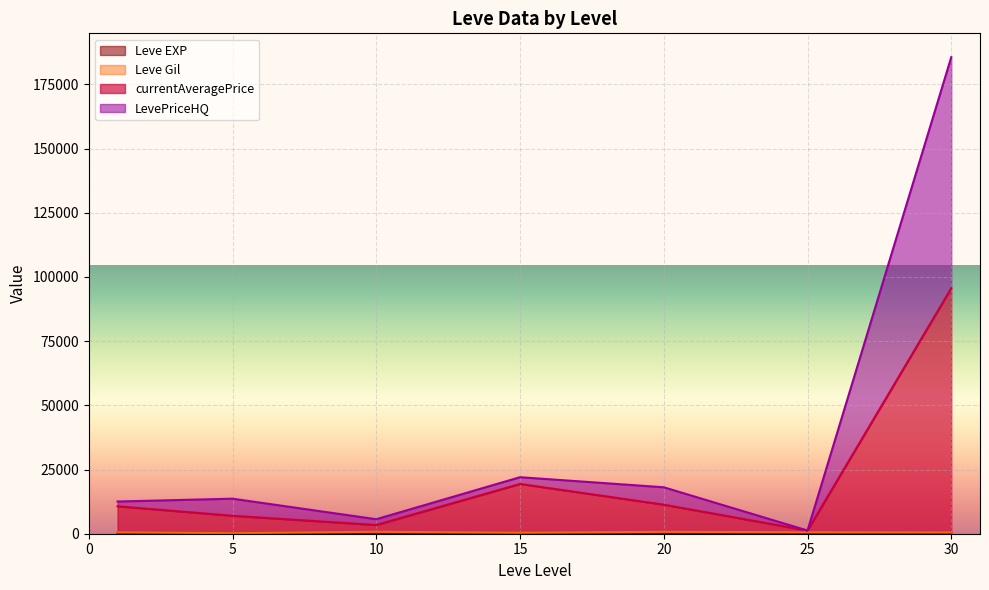

At which category is the sum across all series the highest?

30